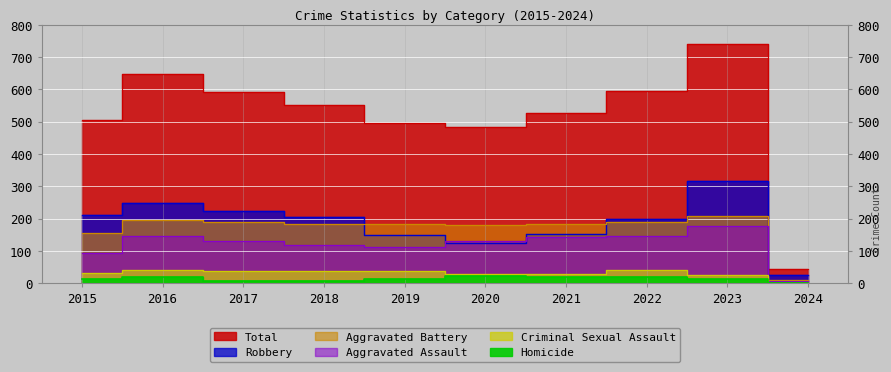

What is the sum of the Total values at 2016 and 2021?

1174